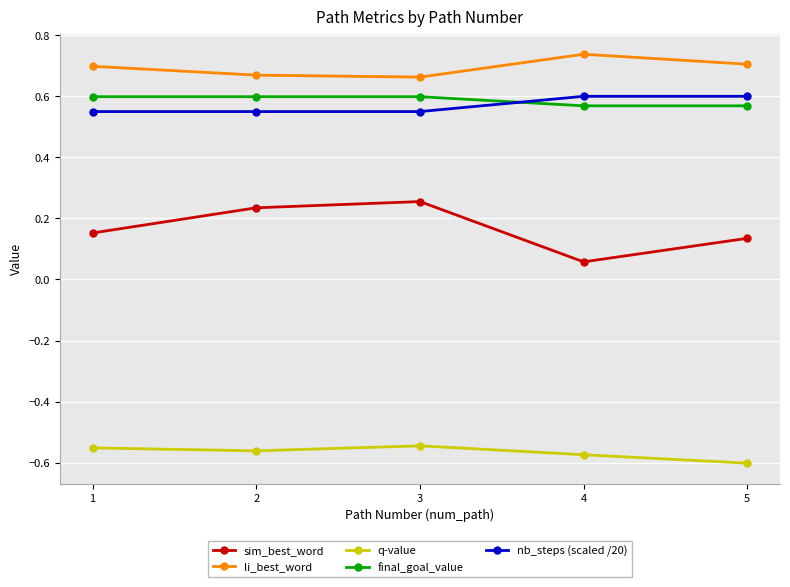

The value of sim_best_word at 5 is 0.0. True or false?

False